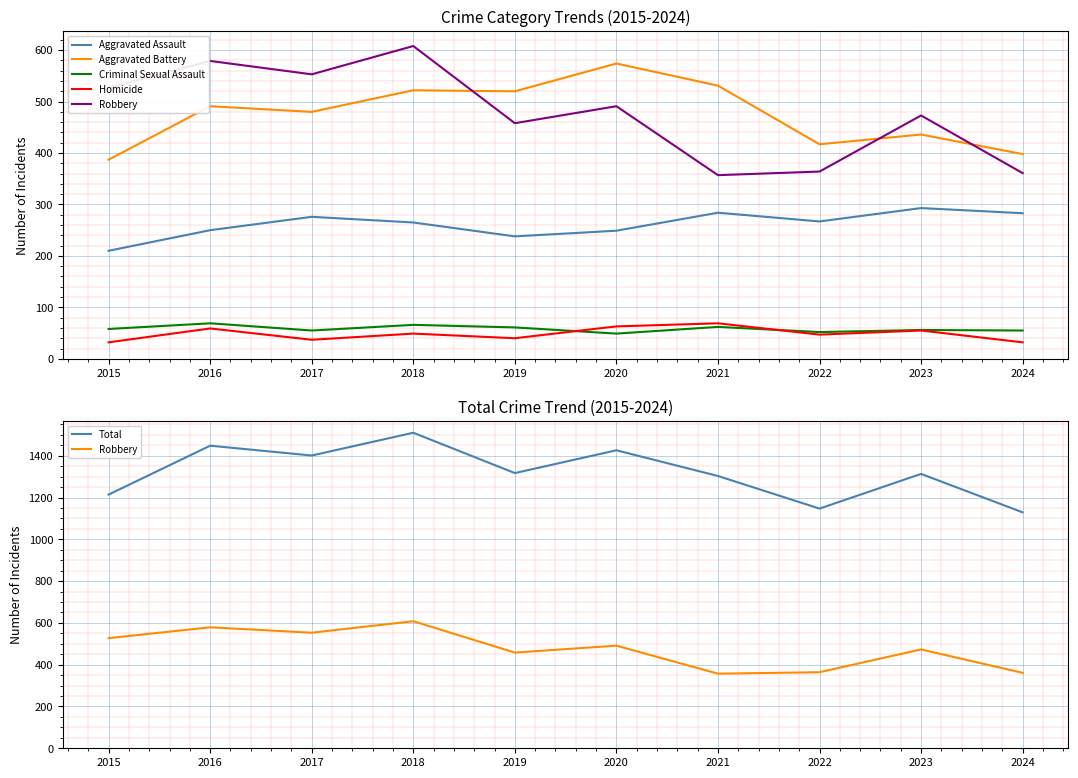

In Homicide, how many points are lower than both neighbors (excluding endpoints)?

3